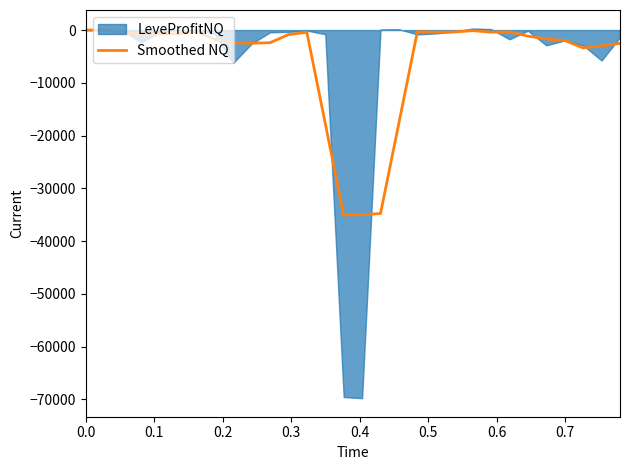

What is the maximum value shown in the chart?

-1.6